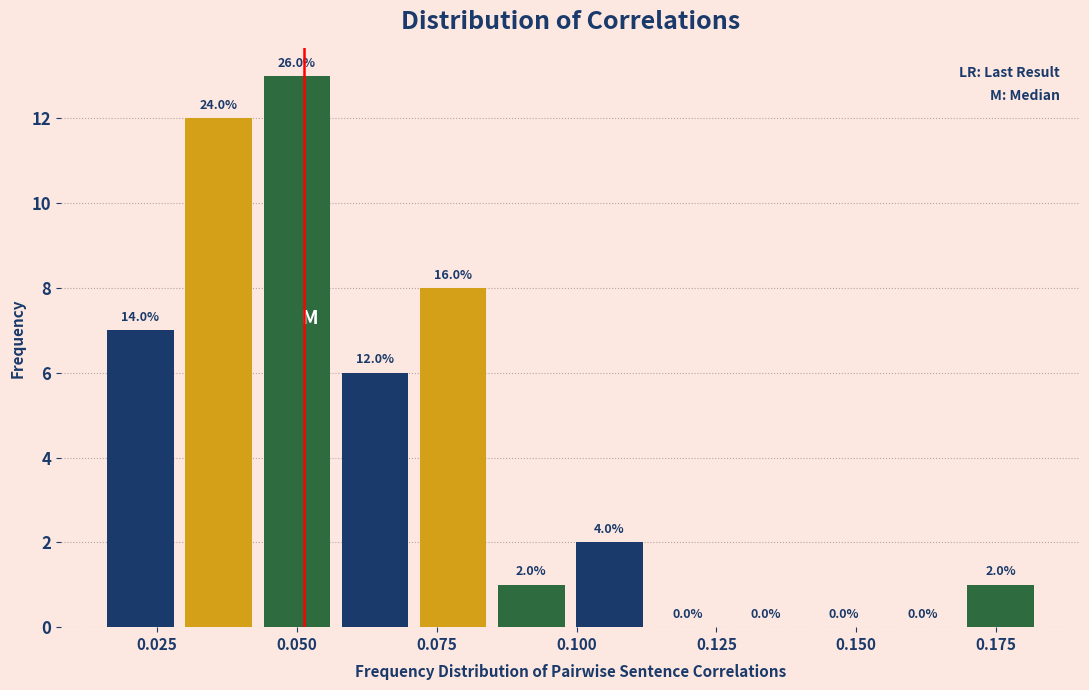

Read against the x-axis, roughly where is the centre of the tallest bar?

0.050